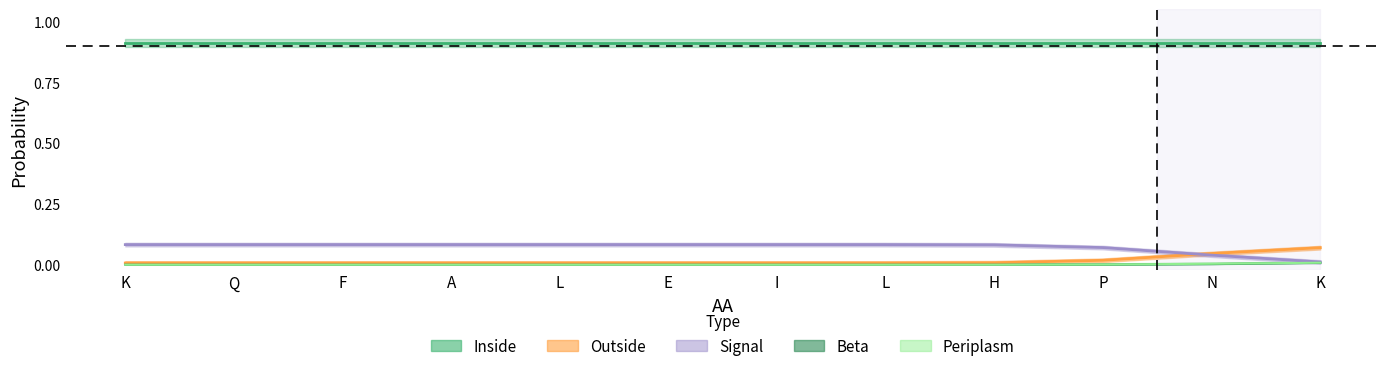

Does the chart display data point markers on the line(s)?

No